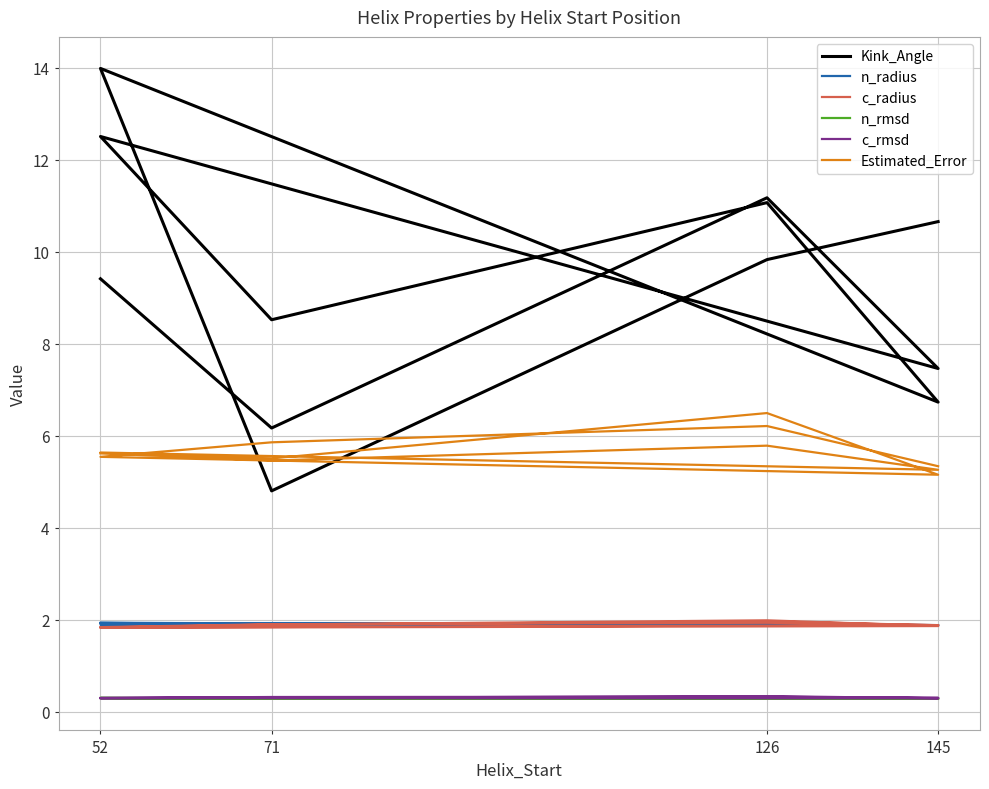

Where does the Kink_Angle series first go above 9?

52